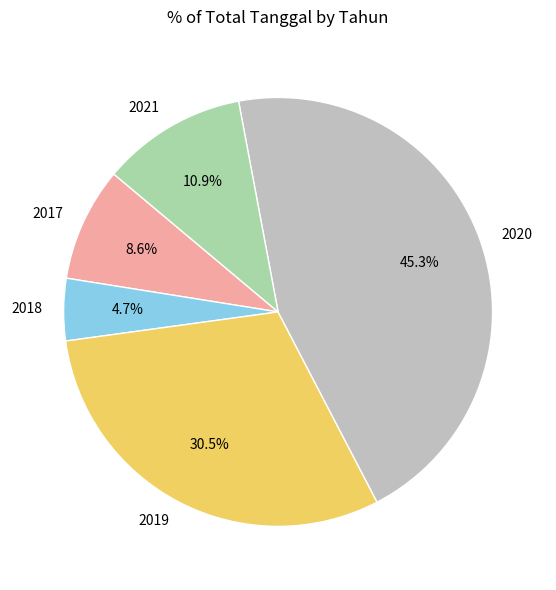

To the nearest percent, what is the combined percentage of 2021 and 2018?

16%